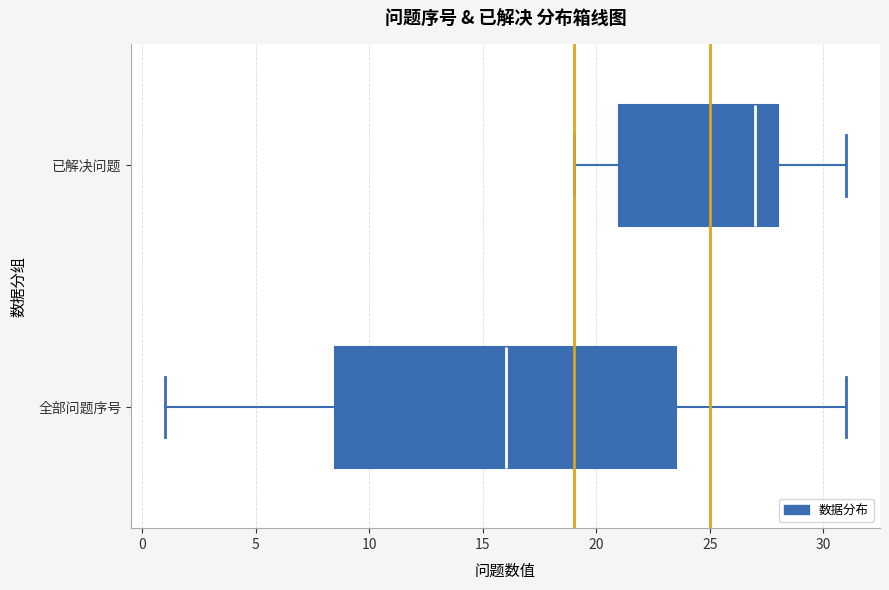

Reading bottom to top, transcribe this box plot: for each box, give where its median line is, the range the box spans, and where its two whiskers end, as read against the x-axis. The values are not printed on the chart, so give them approximately, as read against the axis.

全部问题序号: median 16.0, box 8.5 to 23.5, whiskers 1.0 to 31.0
已解决问题: median 27.0, box 21.0 to 28.0, whiskers 19.0 to 31.0